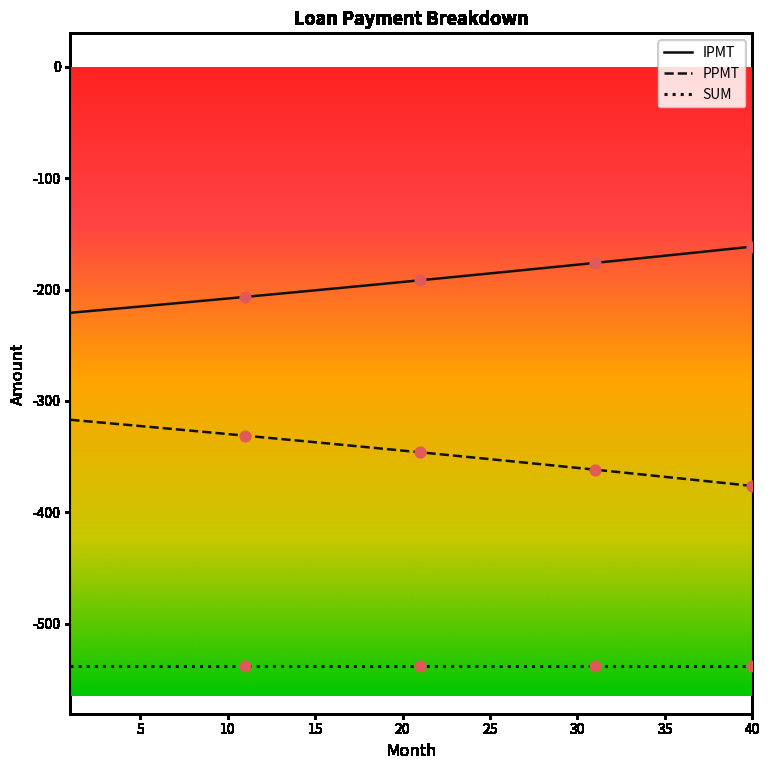

Which series has the largest total across all categories?

IPMT